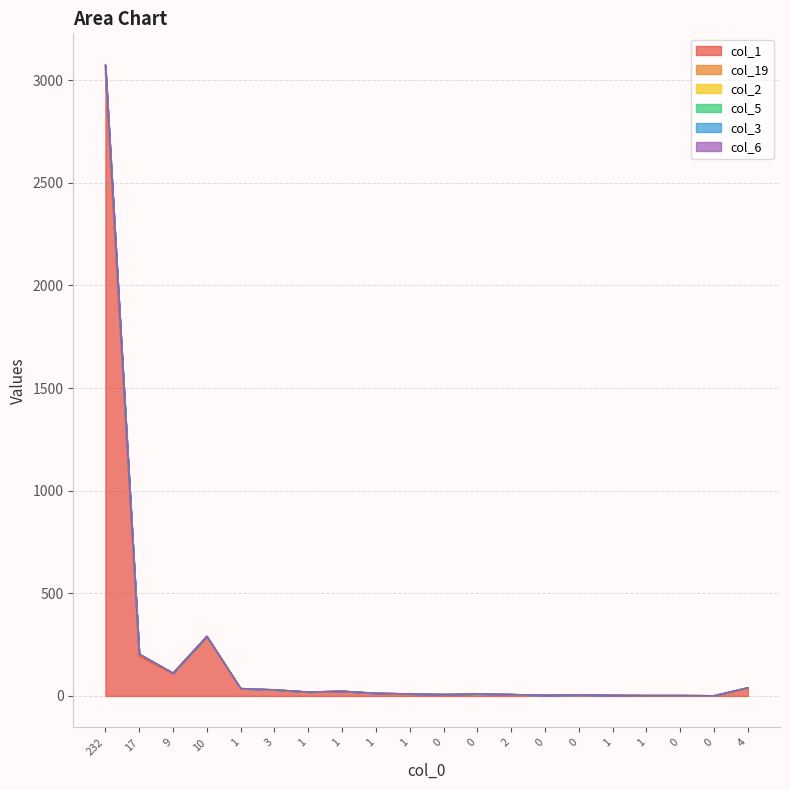

How many interior local peaks does the col_6 series have?

4